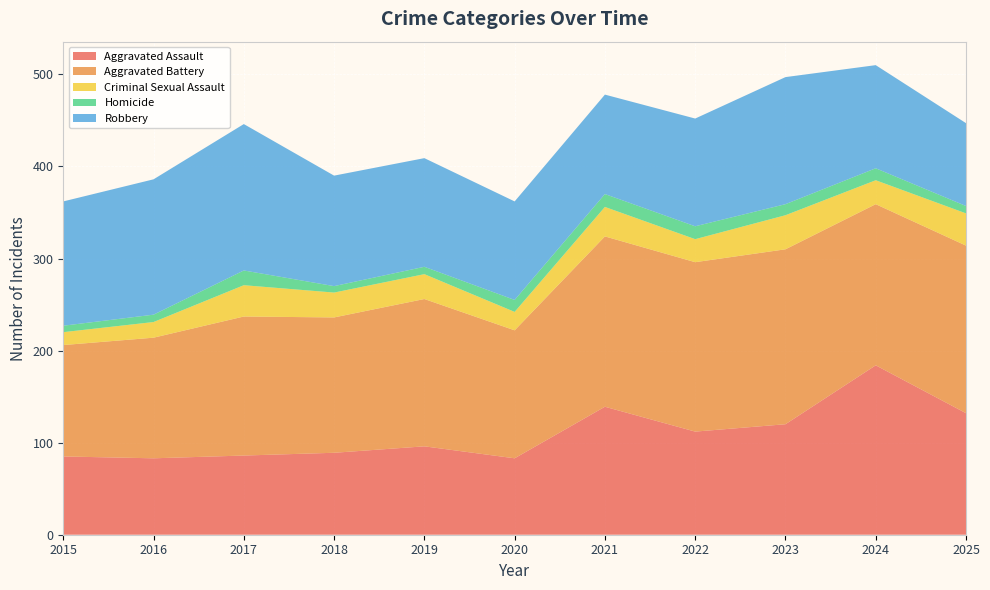

Reading left to right, extract all data points from this chart.

Aggravated Assault: 2015=85	2016=83	2017=86	2018=89	2019=96	2020=83	2021=139	2022=112	2023=120	2024=184	2025=132
Aggravated Battery: 2015=121	2016=131	2017=151	2018=147	2019=160	2020=139	2021=185	2022=184	2023=190	2024=175	2025=182
Criminal Sexual Assault: 2015=14	2016=17	2017=34	2018=27	2019=27	2020=20	2021=32	2022=25	2023=37	2024=26	2025=35
Homicide: 2015=7	2016=8	2017=16	2018=7	2019=8	2020=13	2021=14	2022=14	2023=12	2024=13	2025=8
Robbery: 2015=135	2016=147	2017=159	2018=120	2019=118	2020=107	2021=108	2022=117	2023=138	2024=112	2025=90